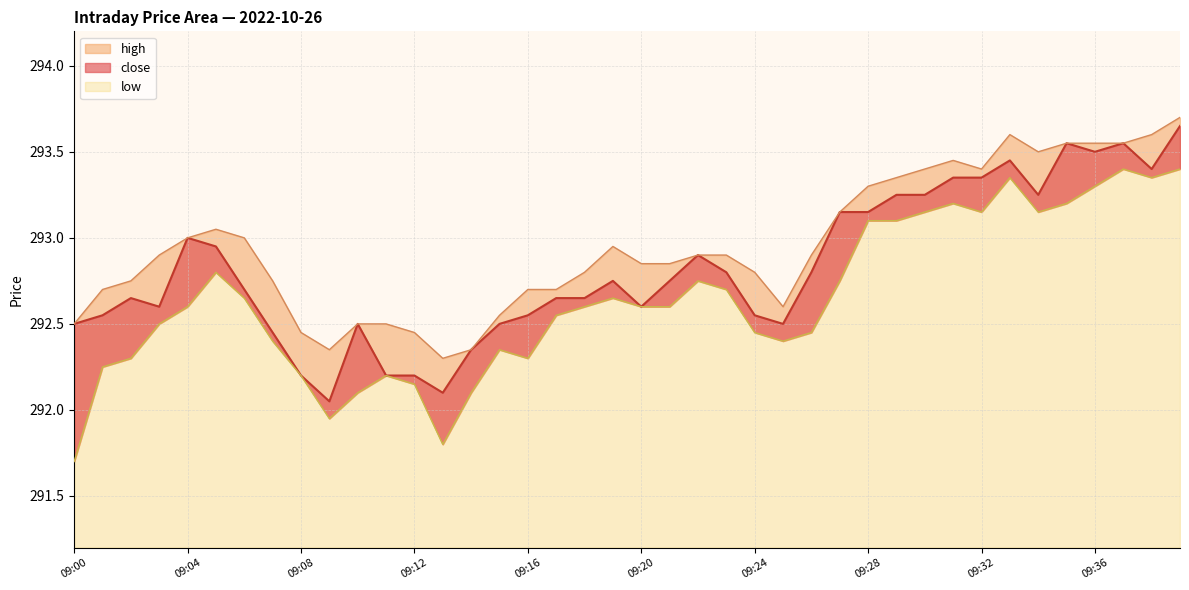

True or false: high and low cross at least once.

False